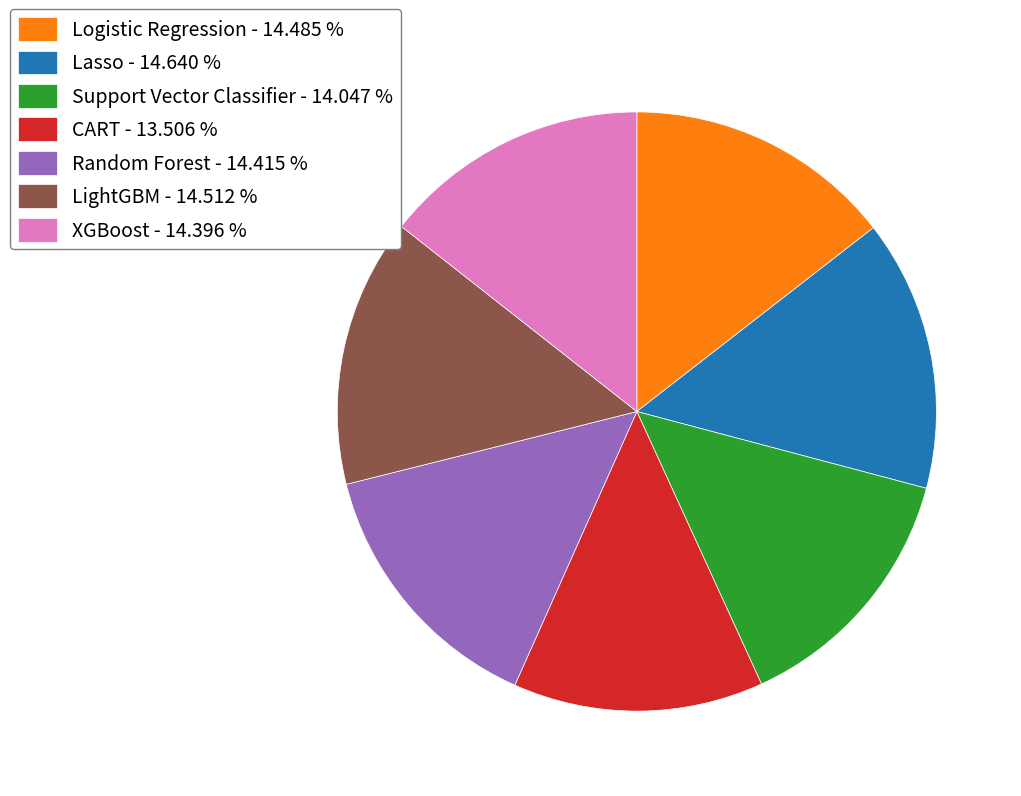

Does any single category account for the majority?

No